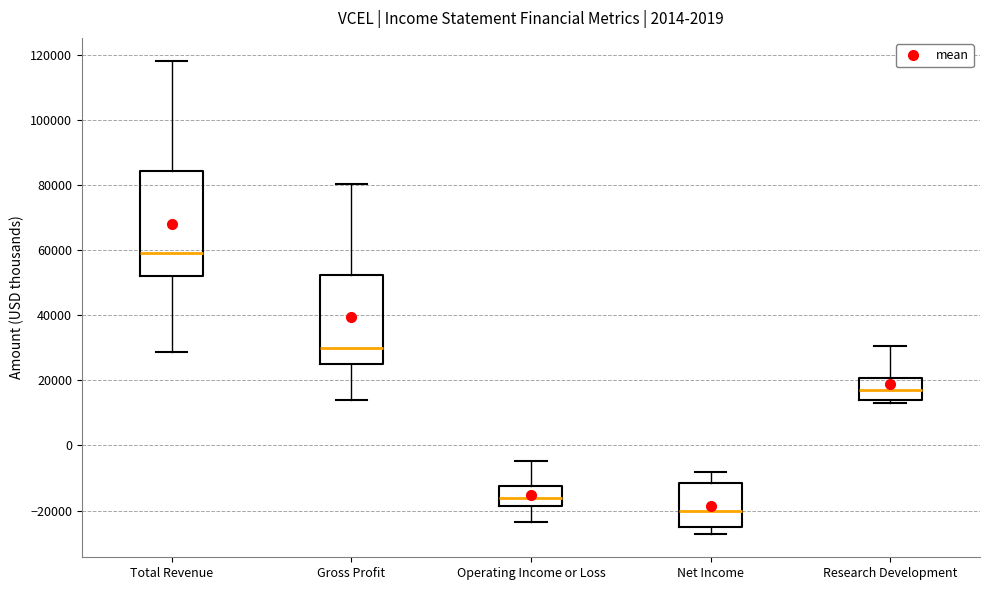

Where is the lower edge of the box for Gross Profit on the y-axis? The values are not printed on the chart, so give them approximately, as read against the axis.

26000